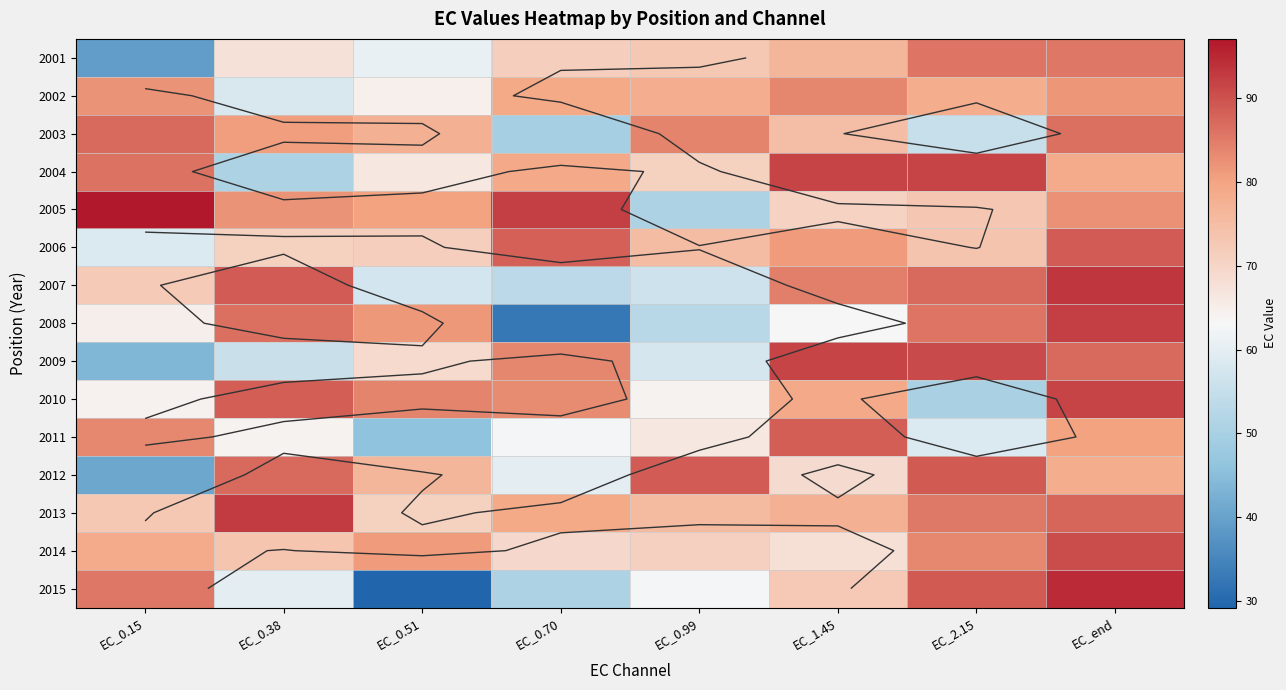

What is the difference between the highest and lowest values at EC_end?

16.2